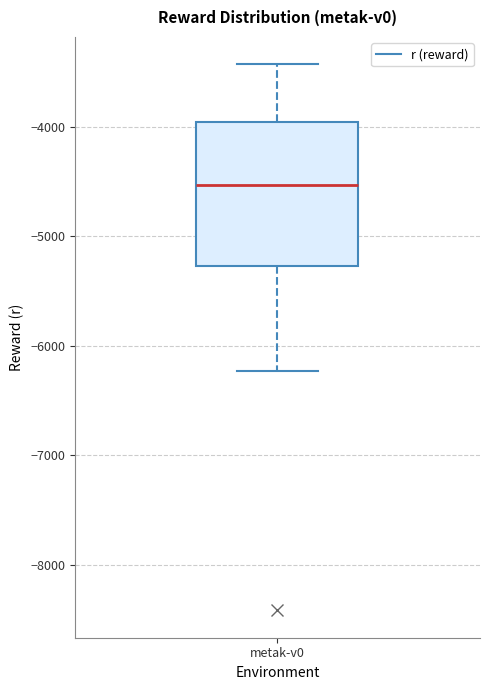

Transcribe this box plot: give where the median line is, the range the box spans, and where the two whiskers end, as read against the y-axis. The values are not printed on the chart, so give them approximately, as read against the axis.

median -4500, box -5300 to -4000, whiskers -6200 to -3400